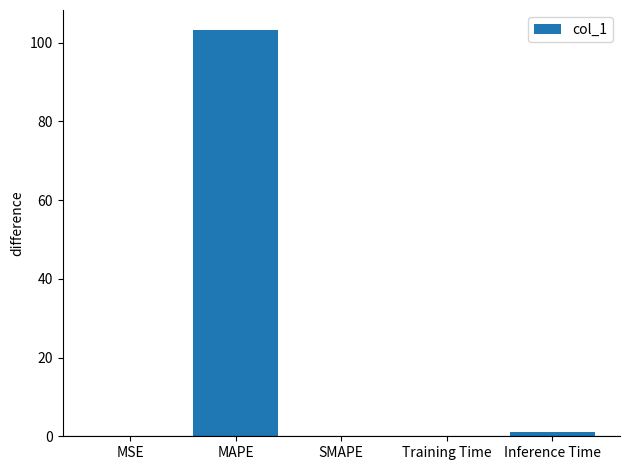

What is the greatest value displayed?

103.2